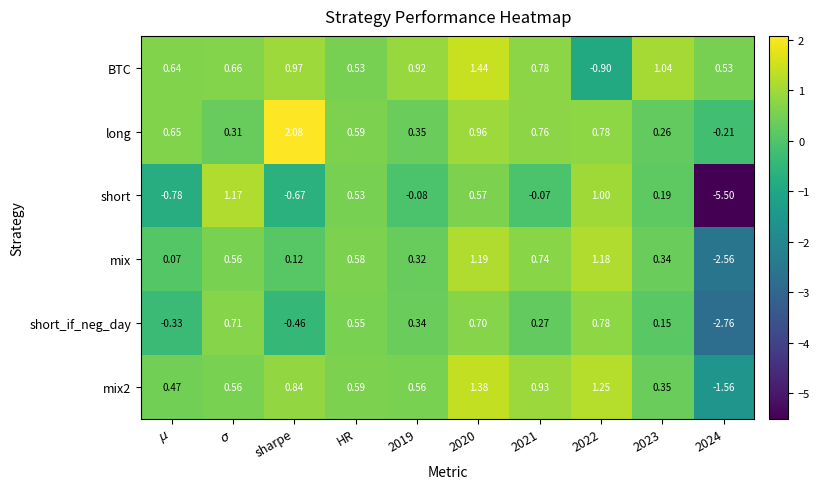

What is the minimum value shown in the chart?

-5.5